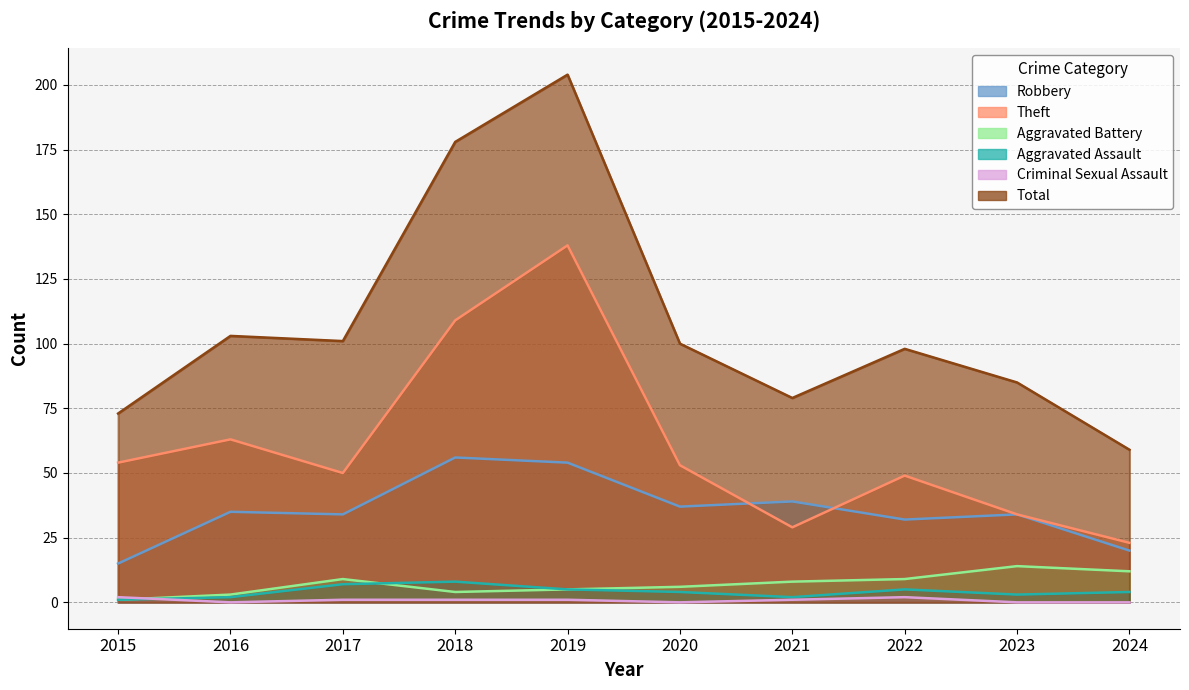

How many data points in Robbery are less than 35?

5